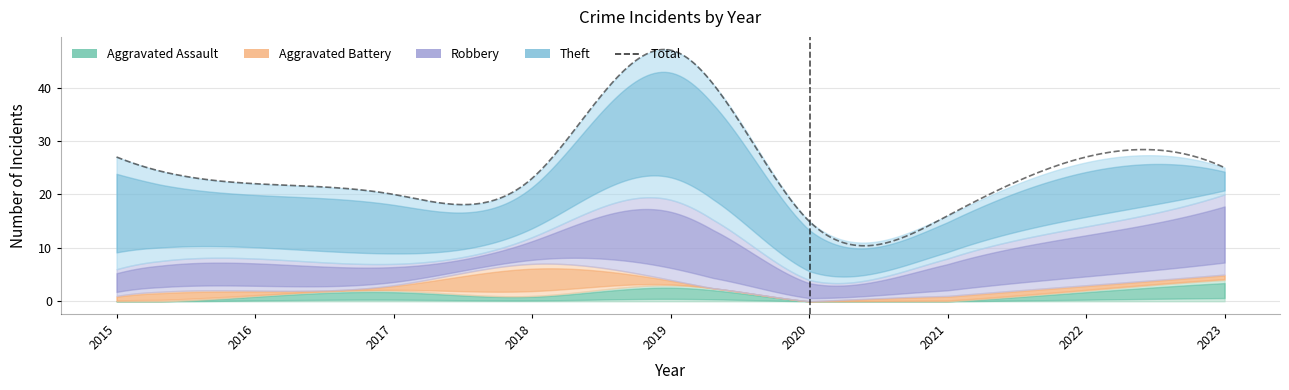

At which category does Theft reach its first local peak?

2019